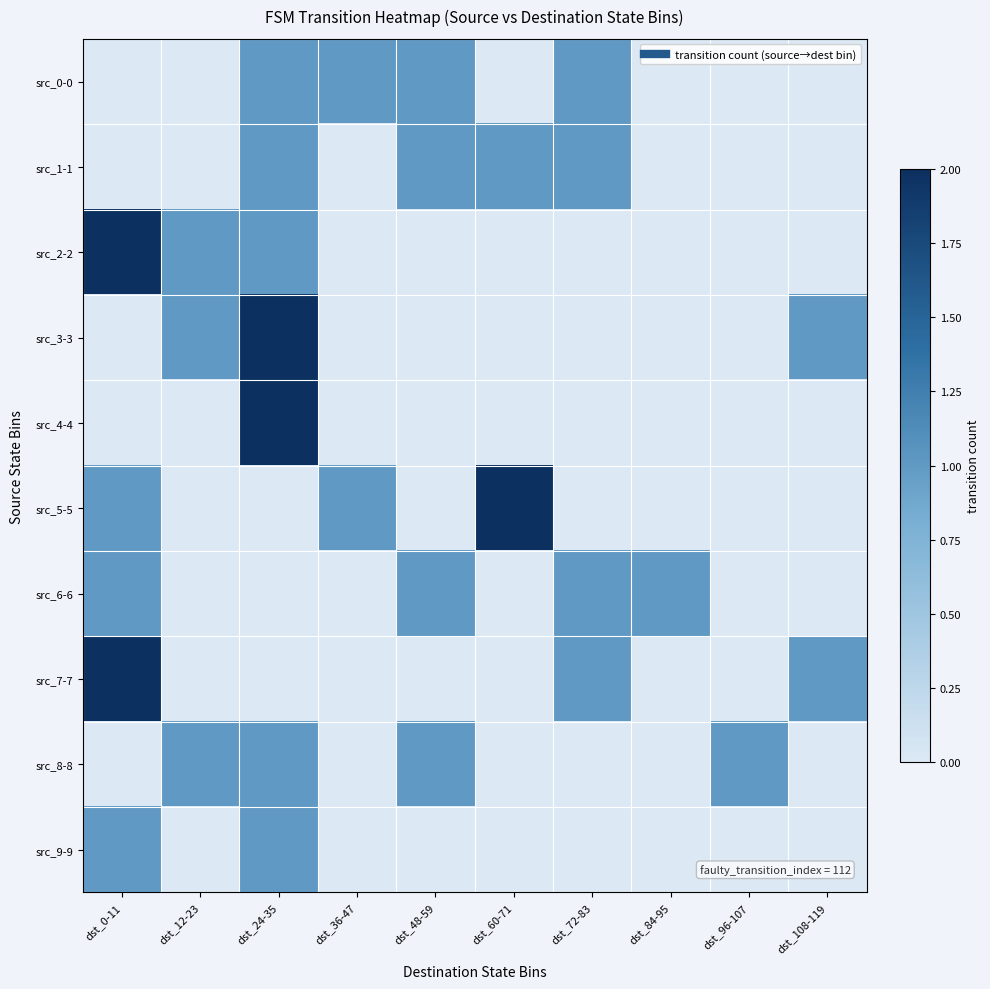

Reading left to right, transcribe all the data shown in this chart.

src_0-0: dst_0-11=0	dst_12-23=0	dst_24-35=1	dst_36-47=1	dst_48-59=1	dst_60-71=0	dst_72-83=1	dst_84-95=0	dst_96-107=0	dst_108-119=0
src_1-1: dst_0-11=0	dst_12-23=0	dst_24-35=1	dst_36-47=0	dst_48-59=1	dst_60-71=1	dst_72-83=1	dst_84-95=0	dst_96-107=0	dst_108-119=0
src_2-2: dst_0-11=2	dst_12-23=1	dst_24-35=1	dst_36-47=0	dst_48-59=0	dst_60-71=0	dst_72-83=0	dst_84-95=0	dst_96-107=0	dst_108-119=0
src_3-3: dst_0-11=0	dst_12-23=1	dst_24-35=2	dst_36-47=0	dst_48-59=0	dst_60-71=0	dst_72-83=0	dst_84-95=0	dst_96-107=0	dst_108-119=1
src_4-4: dst_0-11=0	dst_12-23=0	dst_24-35=2	dst_36-47=0	dst_48-59=0	dst_60-71=0	dst_72-83=0	dst_84-95=0	dst_96-107=0	dst_108-119=0
src_5-5: dst_0-11=1	dst_12-23=0	dst_24-35=0	dst_36-47=1	dst_48-59=0	dst_60-71=2	dst_72-83=0	dst_84-95=0	dst_96-107=0	dst_108-119=0
src_6-6: dst_0-11=1	dst_12-23=0	dst_24-35=0	dst_36-47=0	dst_48-59=1	dst_60-71=0	dst_72-83=1	dst_84-95=1	dst_96-107=0	dst_108-119=0
src_7-7: dst_0-11=2	dst_12-23=0	dst_24-35=0	dst_36-47=0	dst_48-59=0	dst_60-71=0	dst_72-83=1	dst_84-95=0	dst_96-107=0	dst_108-119=1
src_8-8: dst_0-11=0	dst_12-23=1	dst_24-35=1	dst_36-47=0	dst_48-59=1	dst_60-71=0	dst_72-83=0	dst_84-95=0	dst_96-107=1	dst_108-119=0
src_9-9: dst_0-11=1	dst_12-23=0	dst_24-35=1	dst_36-47=0	dst_48-59=0	dst_60-71=0	dst_72-83=0	dst_84-95=0	dst_96-107=0	dst_108-119=0